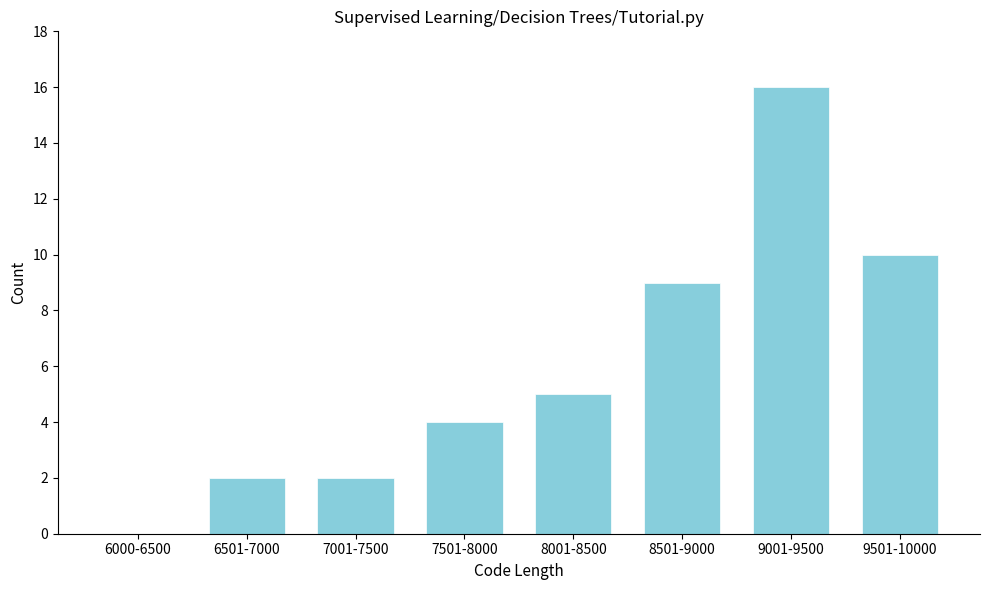

Reading left to right, list all the values displayed in this chart.

6000-6500=0	6501-7000=2	7001-7500=2	7501-8000=4	8001-8500=5	8501-9000=9	9001-9500=16	9501-10000=10